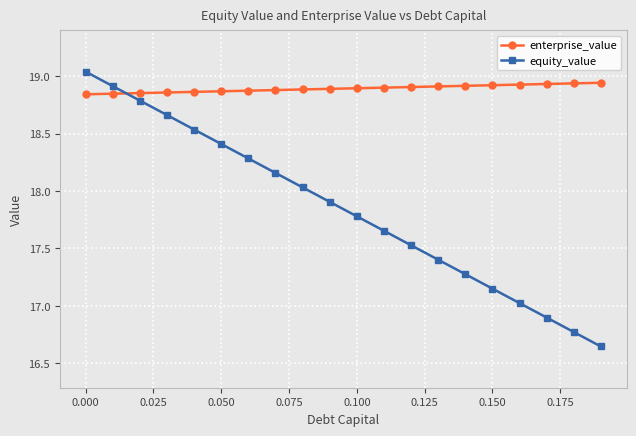

How many values in the equity_value series exceed 17?

17